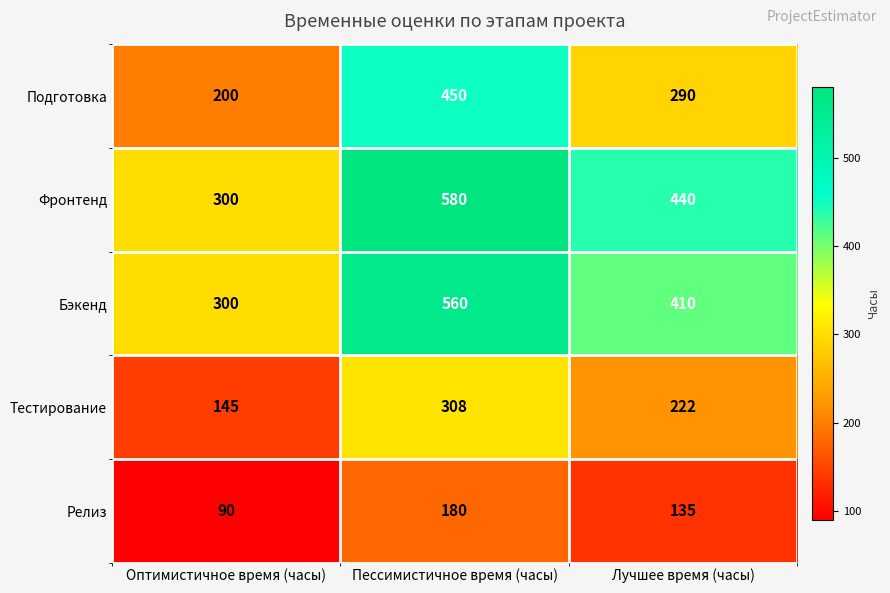

Reading right to left, what are all the values shown in this chart?

Подготовка: Лучшее время (часы)=290	Пессимистичное время (часы)=450	Оптимистичное время (часы)=200
Фронтенд: Лучшее время (часы)=440	Пессимистичное время (часы)=580	Оптимистичное время (часы)=300
Бэкенд: Лучшее время (часы)=410	Пессимистичное время (часы)=560	Оптимистичное время (часы)=300
Тестирование: Лучшее время (часы)=222	Пессимистичное время (часы)=308	Оптимистичное время (часы)=145
Релиз: Лучшее время (часы)=135	Пессимистичное время (часы)=180	Оптимистичное время (часы)=90